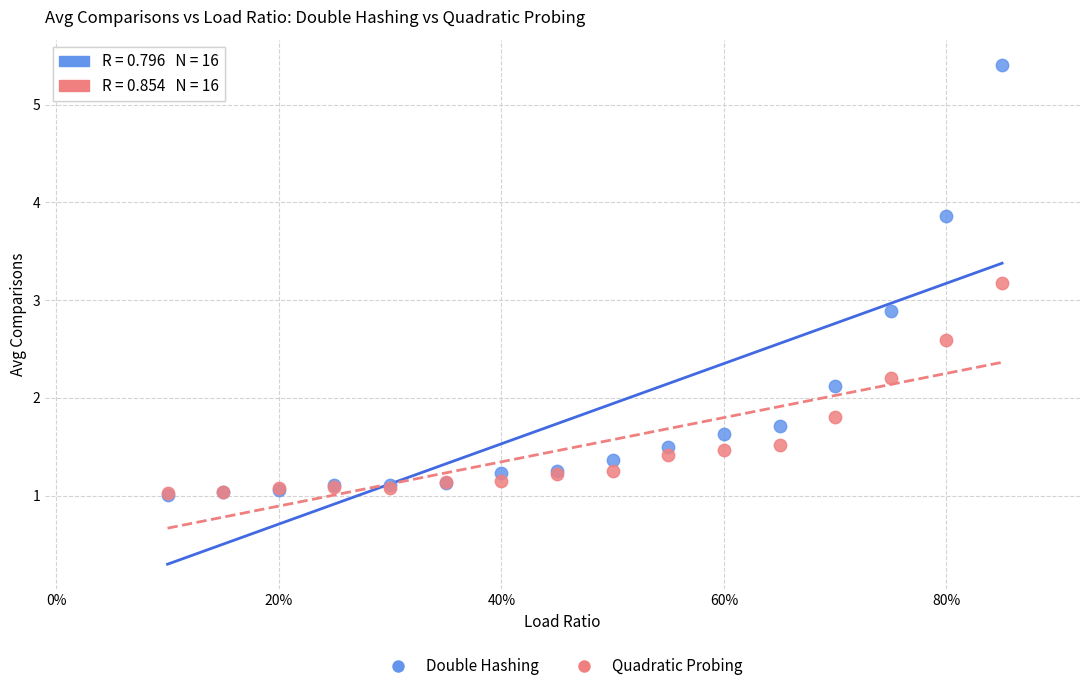

In the Quadratic Probing series, what Y value is closest to 2?

1.8